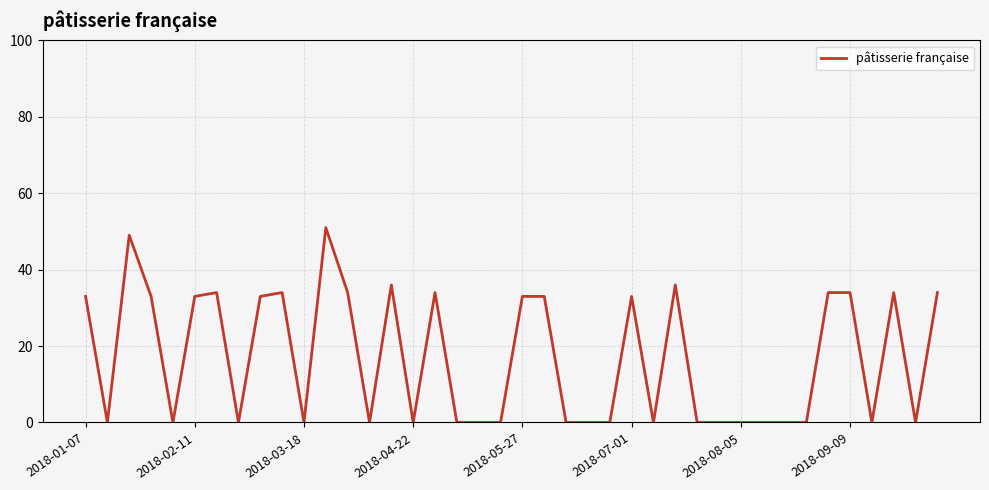

What is the maximum value shown in the chart?

51